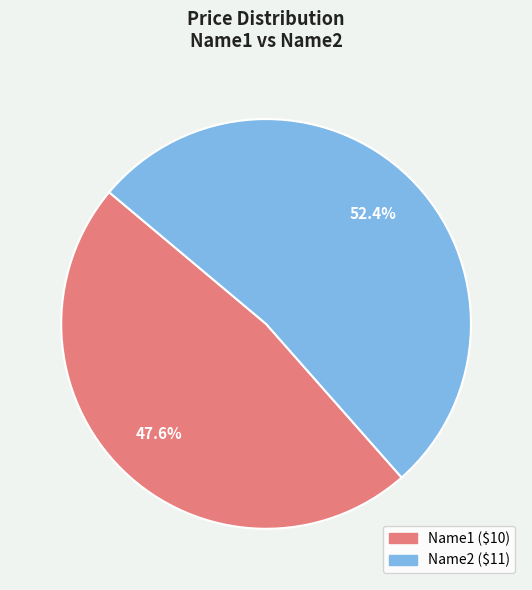

To the nearest percent, what is the difference between the Name1 and Name2 slice percentages?

5%